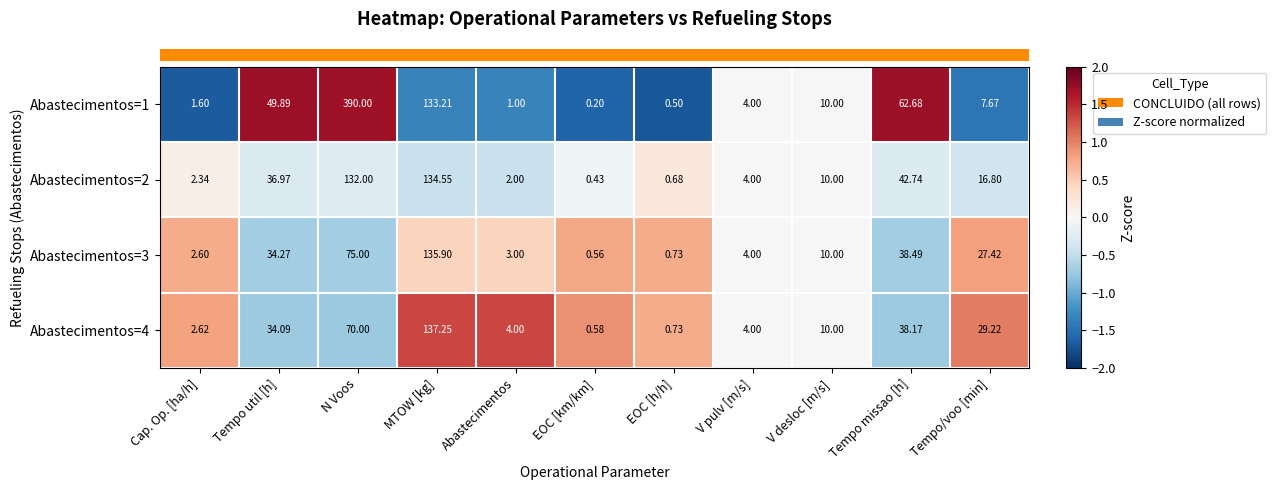

At which label does Abastecimentos=3 reach its minimum?

EOC [km/km]